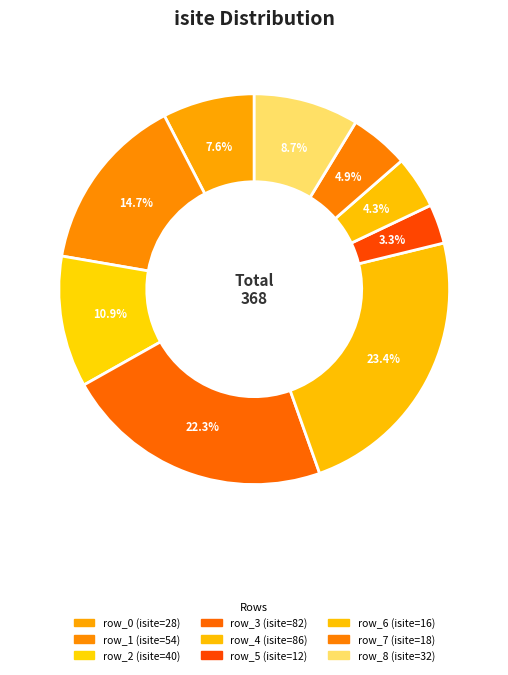

Count the number of slices in the pie.

9